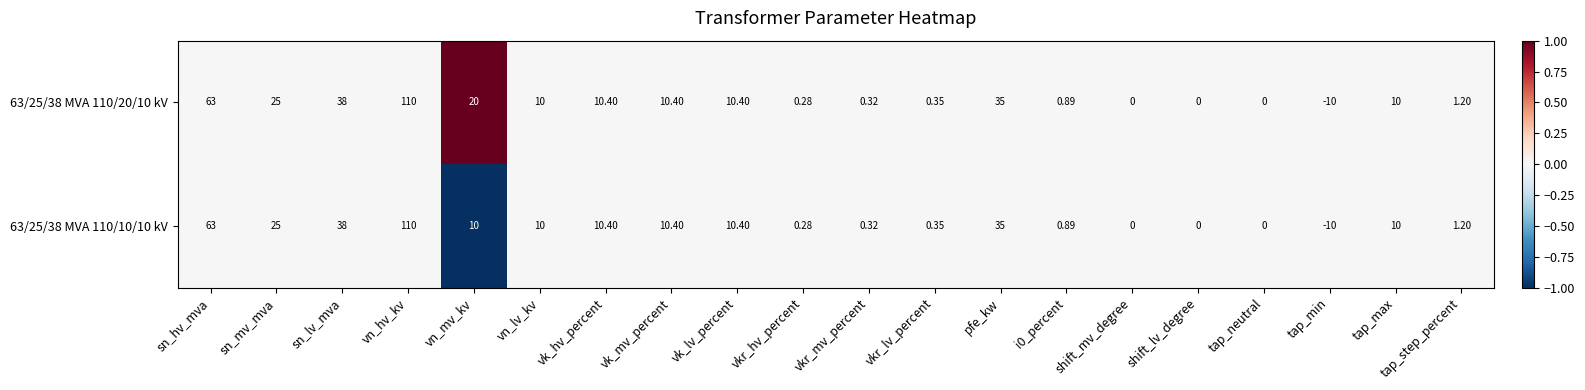

Is the value of 63/25/38 MVA 110/20/10 kV at vn_mv_kv greater than the value of 63/25/38 MVA 110/10/10 kV at shift_lv_degree?

Yes